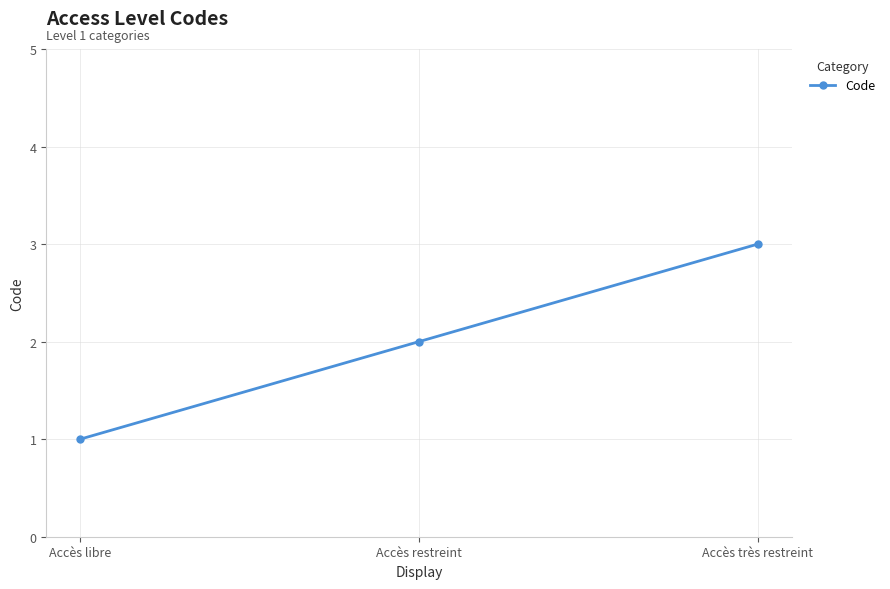

Which label corresponds to the largest value in the chart?

Accès très restreint